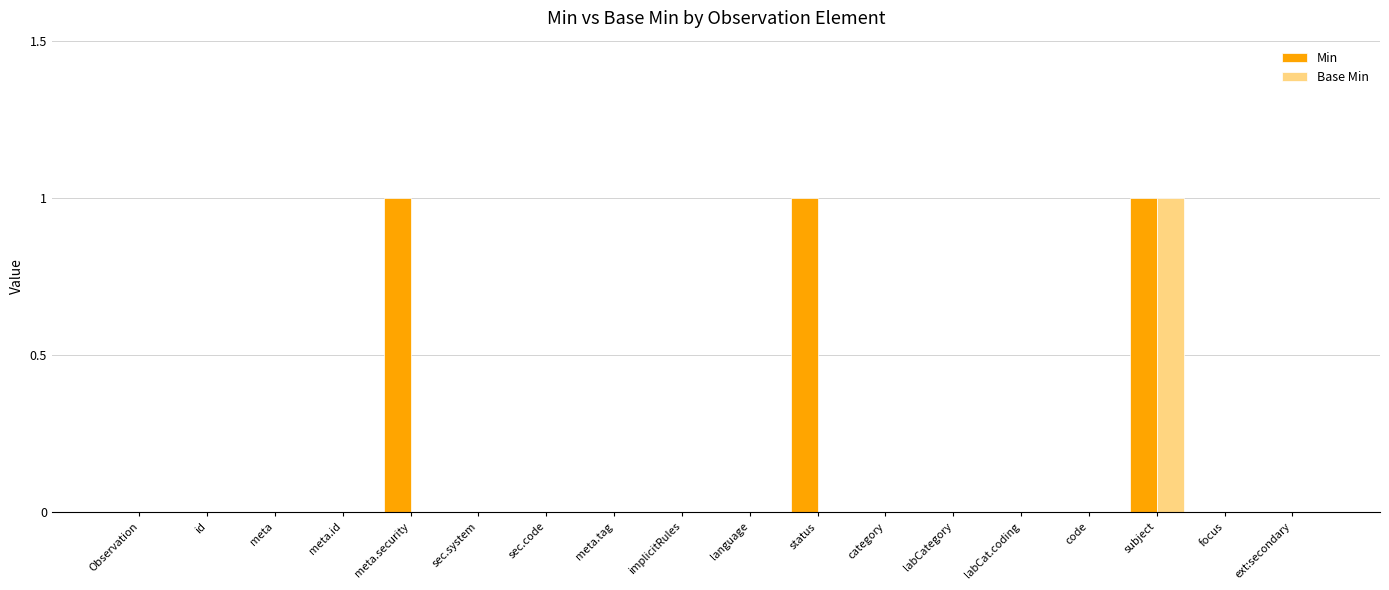

Is it true that Min equals 1 at sec.system?

False